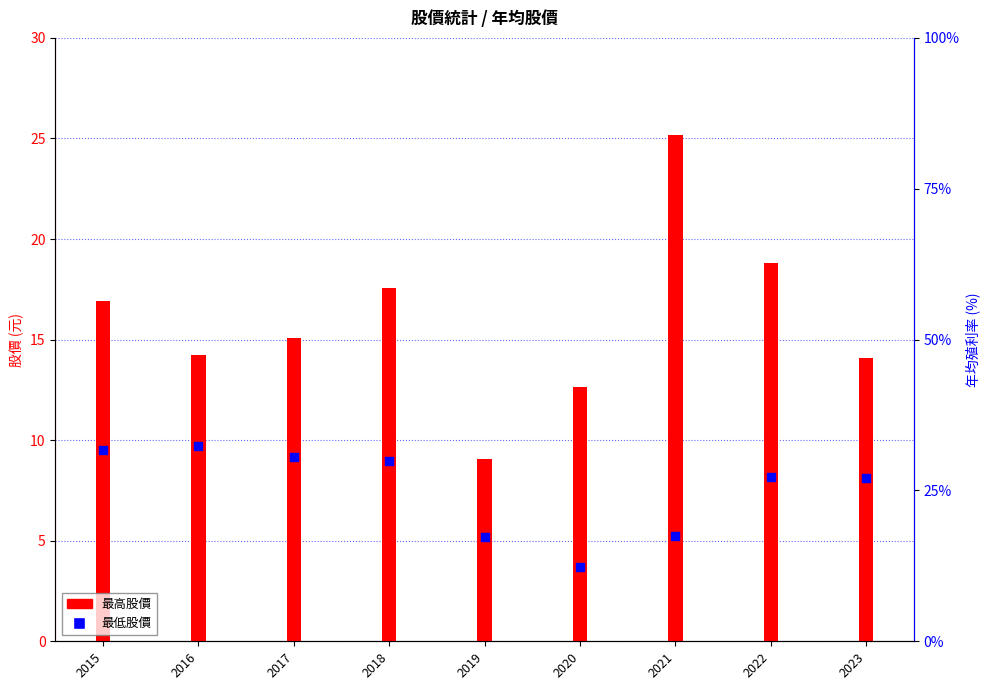

Which series contains the lowest Y value?

最低股價